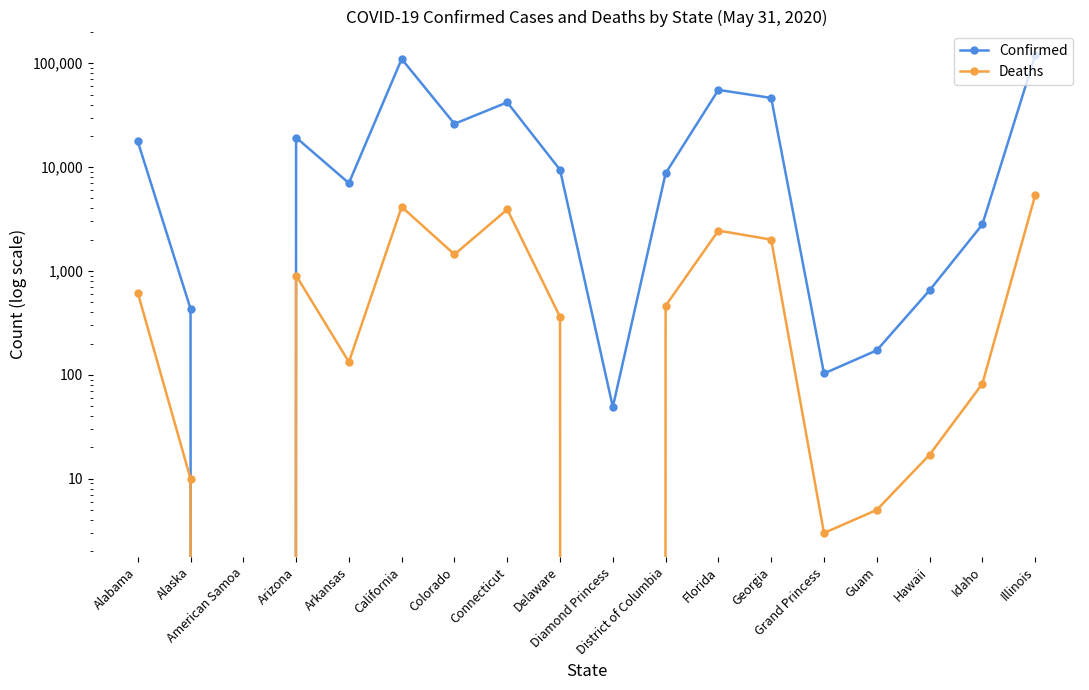

Reading left to right, transcribe all the data shown in this chart.

Confirmed: 17689	433	0	19258	7013	109895	26098	42022	9422	49	8717	55424	46331	103	172	651	2803	118917
Deaths: 618	10	0	904	133	4144	1443	3912	361	0	462	2447	2004	3	5	17	82	5330